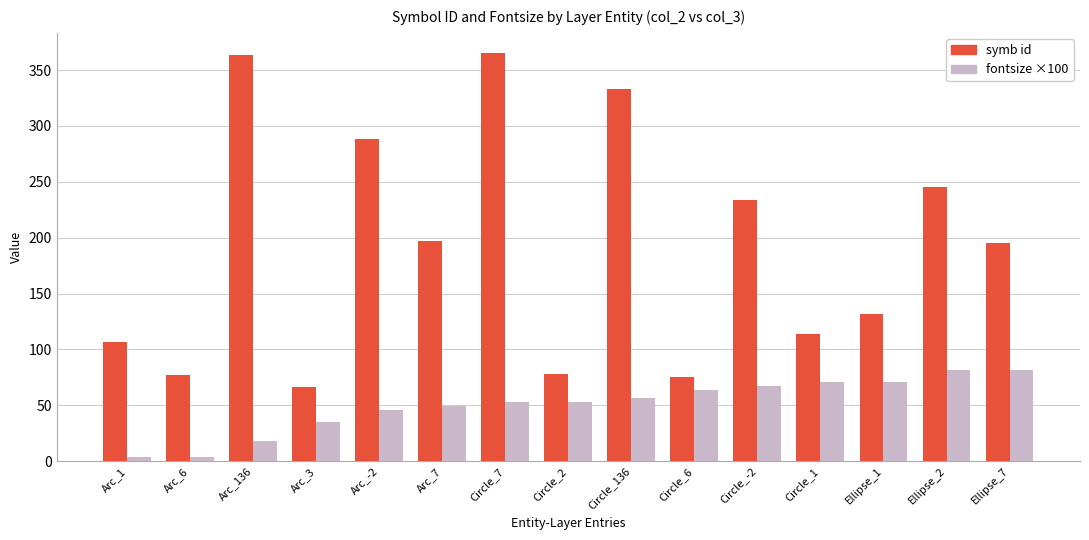

At Arc_6, list the series in order from largest to smallest.

symb id, fontsize ×100